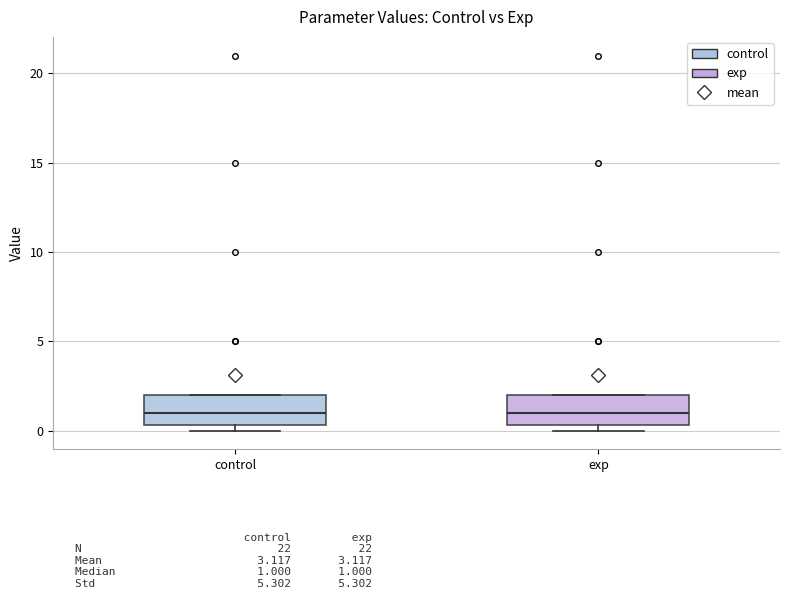

Reading left to right, transcribe this box plot: for each box, give where its median line is, the range the box spans, and where its two whiskers end, as read against the y-axis. The values are not printed on the chart, so give them approximately, as read against the axis.

control: median 1.0, box 0.5 to 2.0, whiskers 0.0 to 2.0
exp: median 1.0, box 0.5 to 2.0, whiskers 0.0 to 2.0